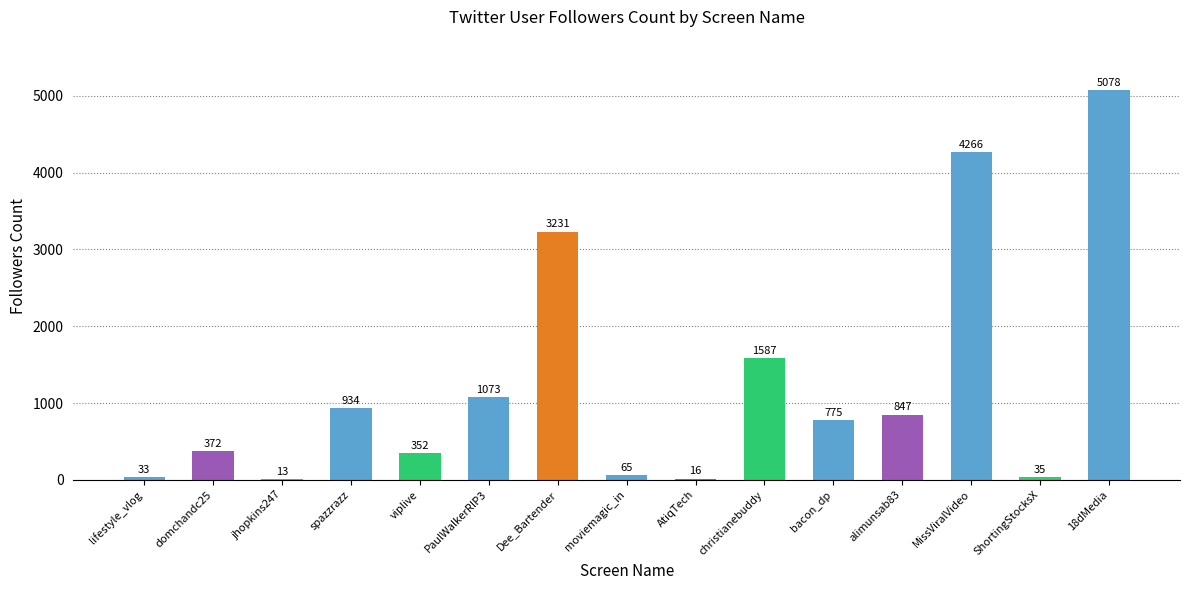

The chart shows a value of 16 at AtiqTech. True or false?

True